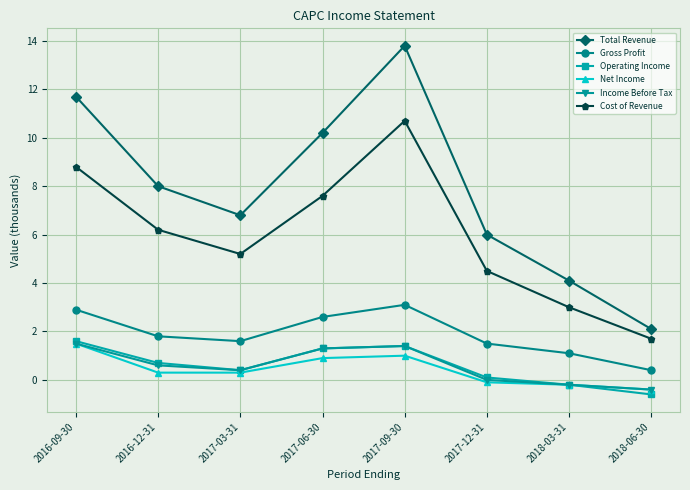

What is the value of the Gross Profit point at the 7th from the left?

1.1